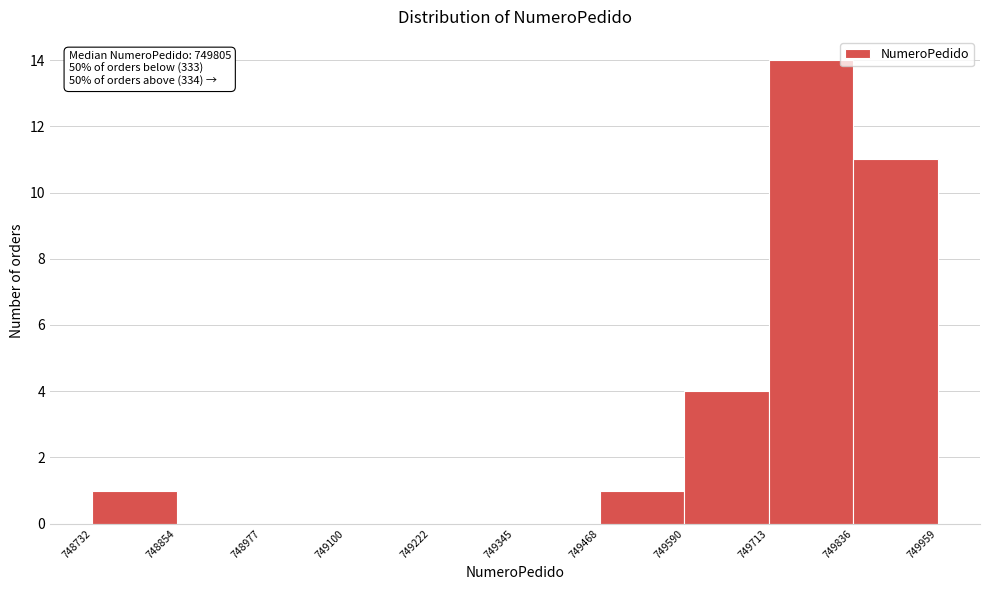

Over which range of the x-axis is the bar tallest?

749713 to 749836